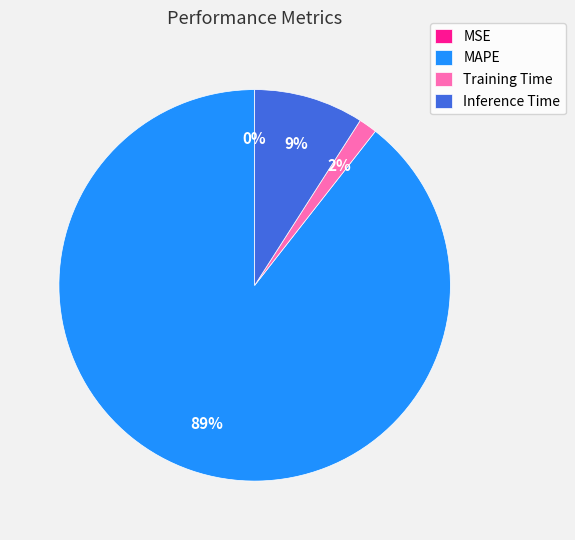

True or false: MAPE accounts for 89% of the total.

True